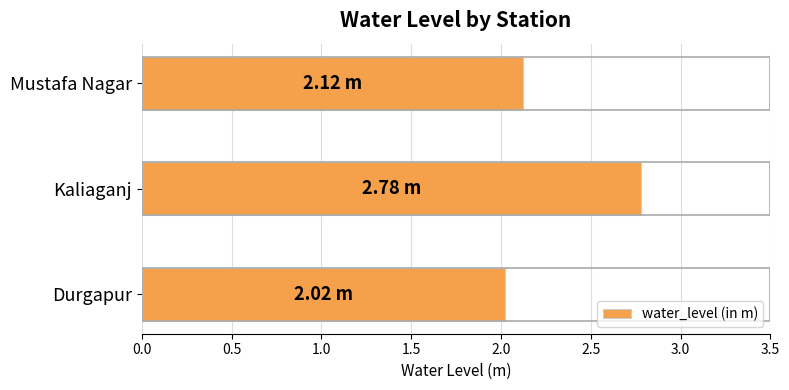

Rank the categories by value from lowest to highest.

Durgapur, Mustafa Nagar, Kaliaganj